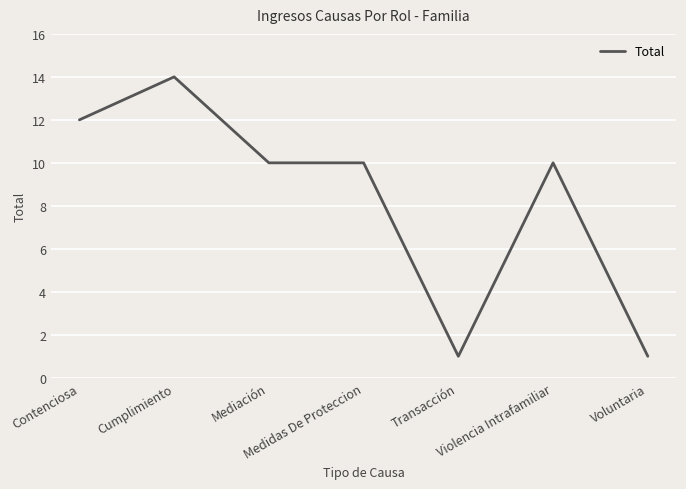

What is the sum of all values?

58